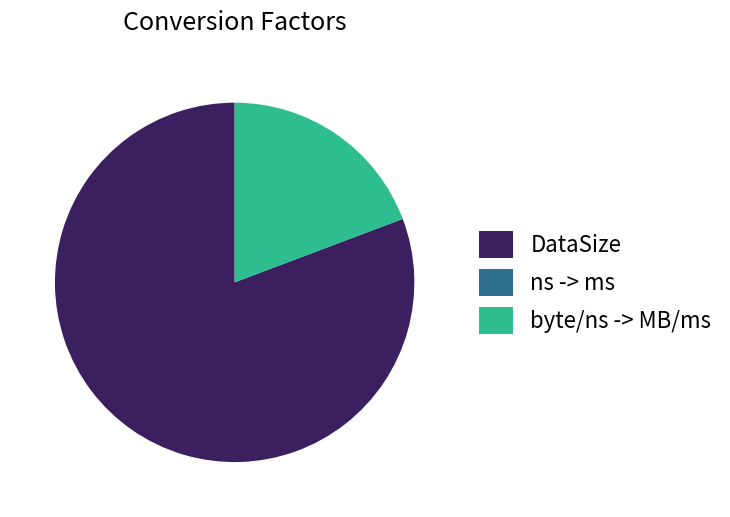

True or false: byte/ns -> MB/ms accounts for 34% of the total.

False